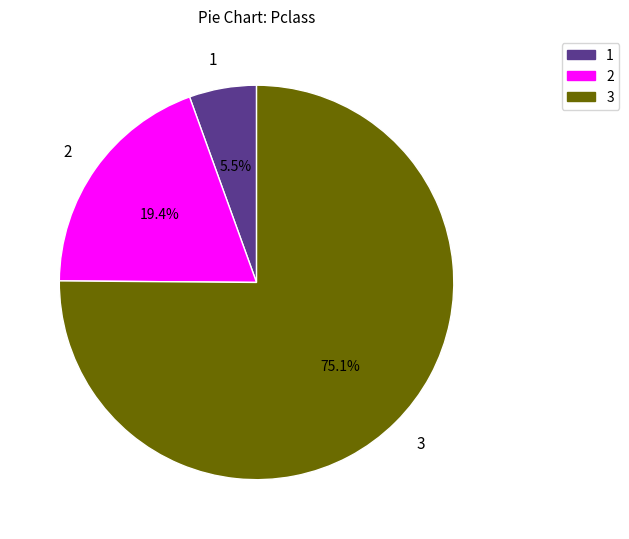

Is there a majority slice in this chart?

Yes